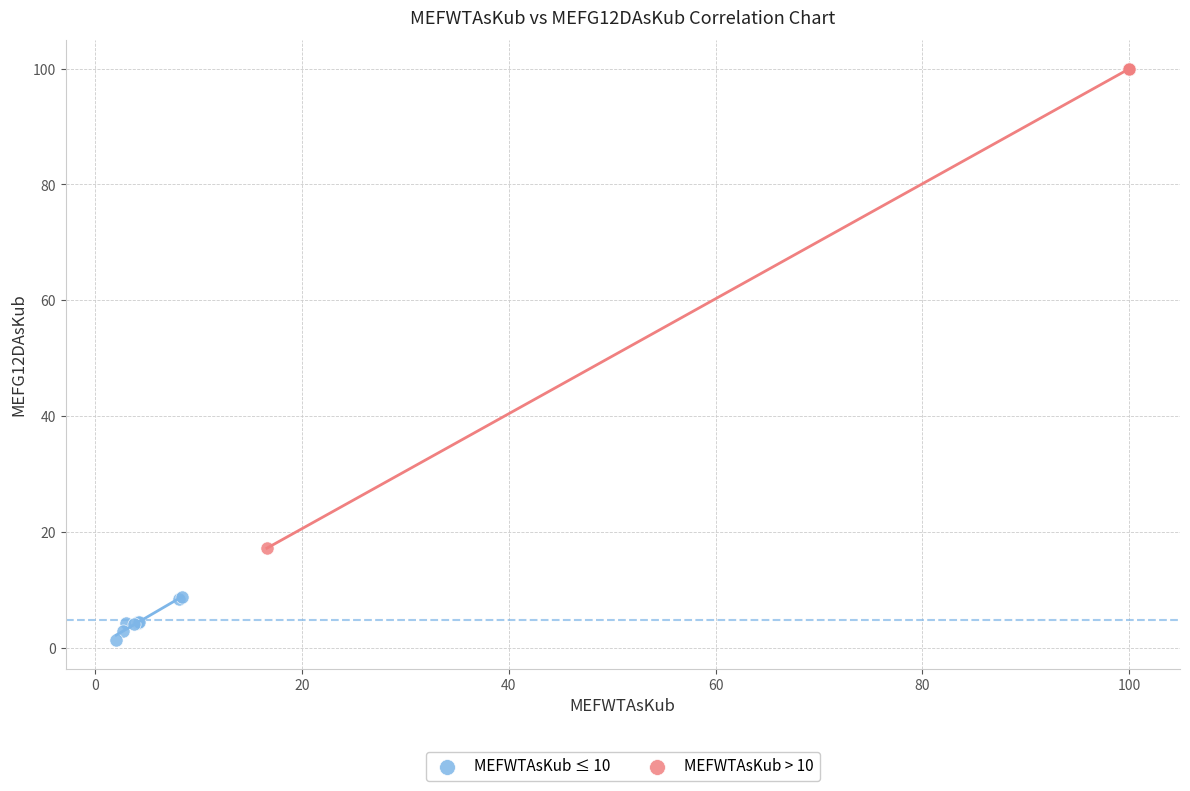

Which series contains the lowest Y value?

MEFWTAsKub ≤ 10